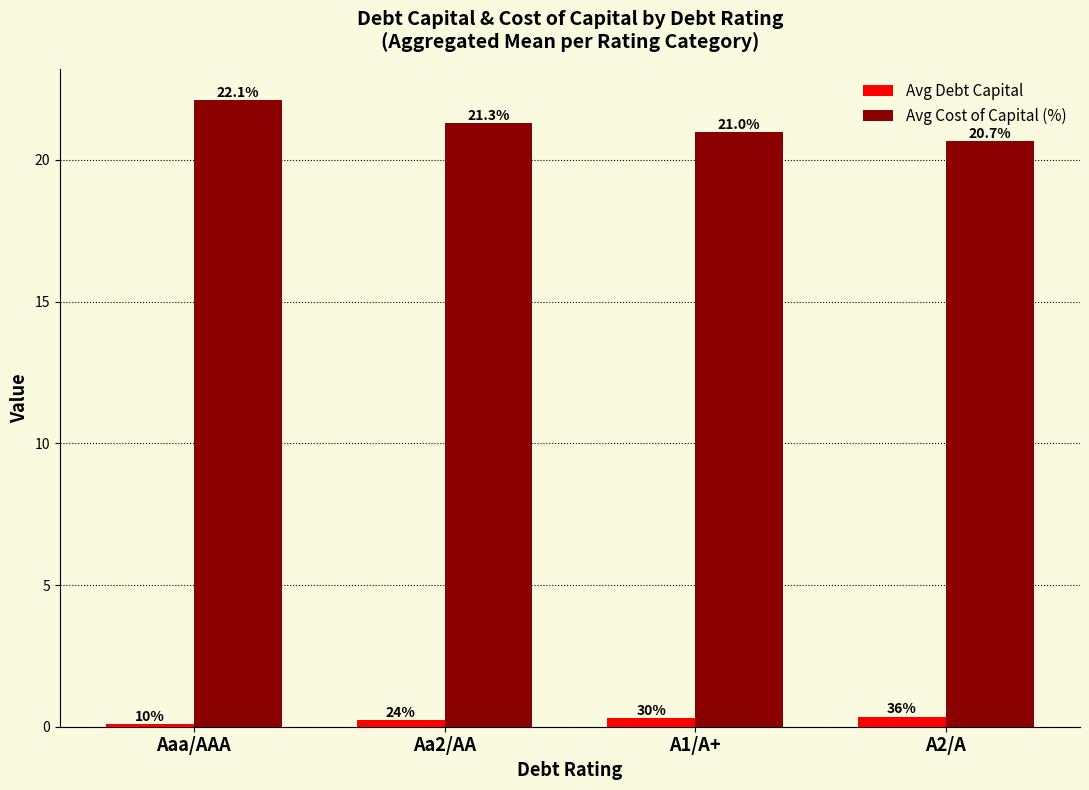

How many distinct data groups are displayed?

2